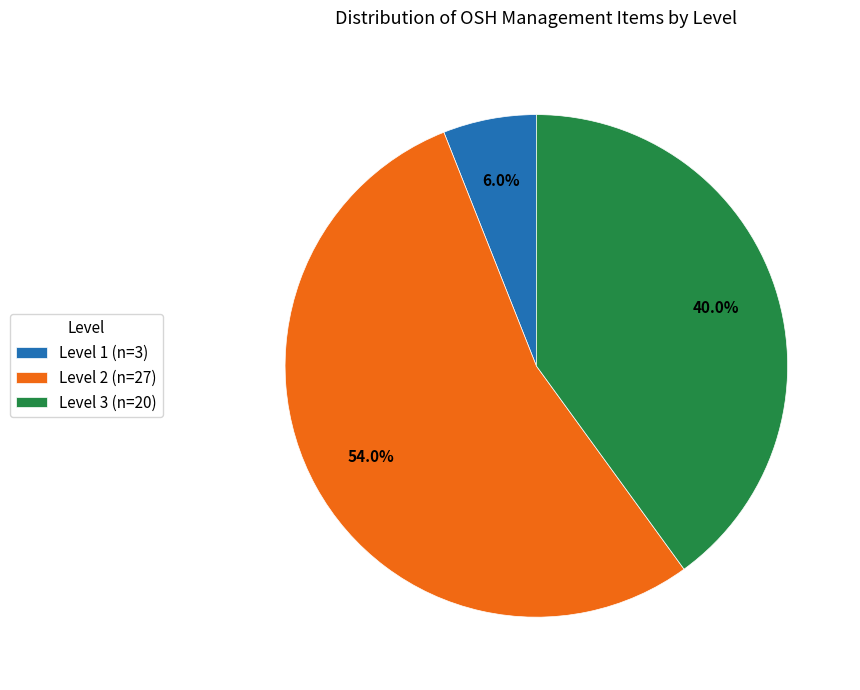

What is the smallest slice in the pie chart?

Level 1